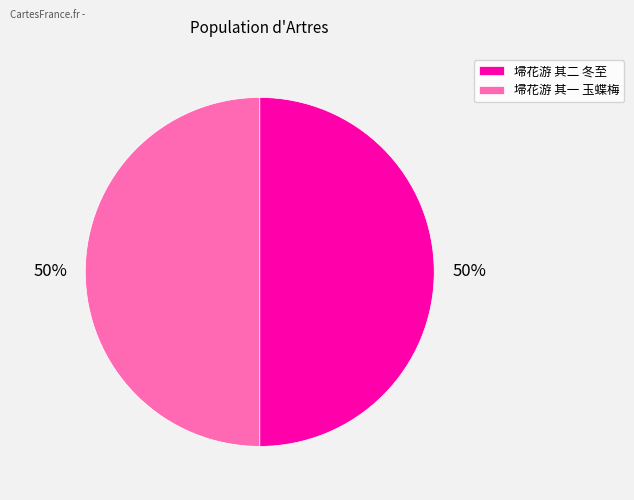

What is the ratio of the value at 埽花游 其一 玉蝶梅 to the value at 埽花游 其二 冬至?

1.0